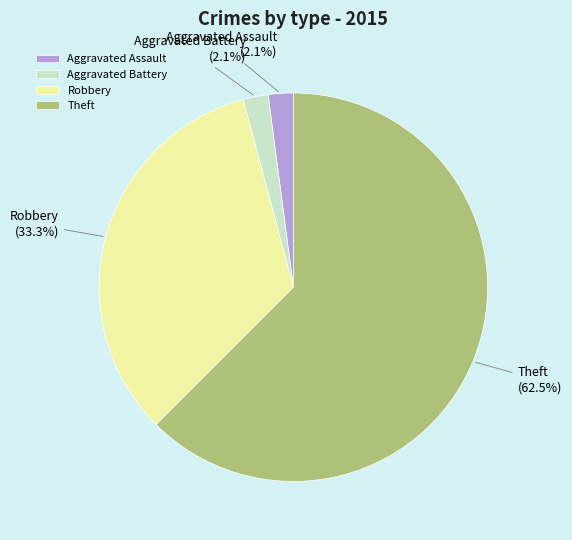

What percentage is the Aggravated Assault slice, to the nearest percent?

2%